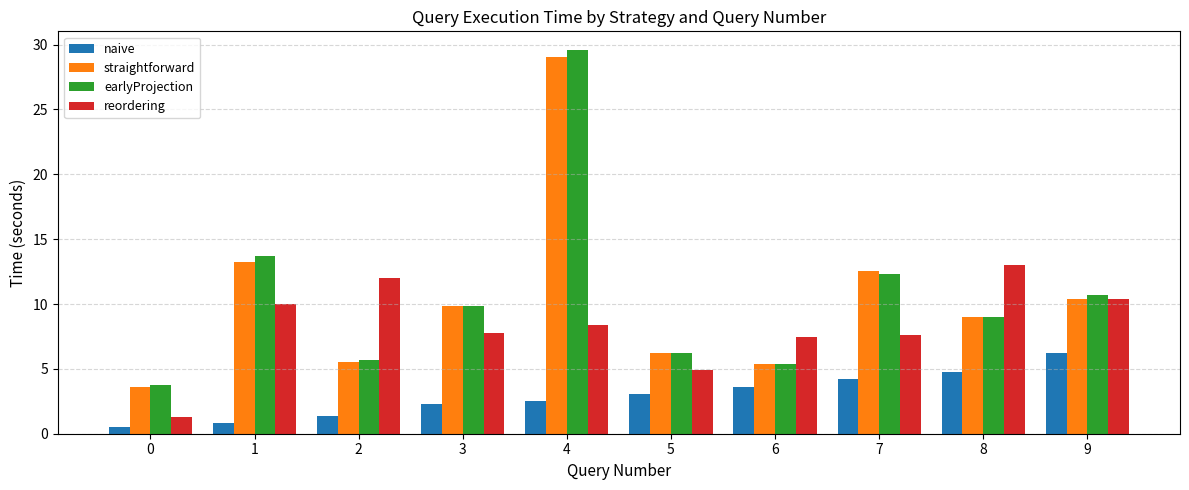

Is the value of naive at 2 greater than the value of reordering at 6?

No